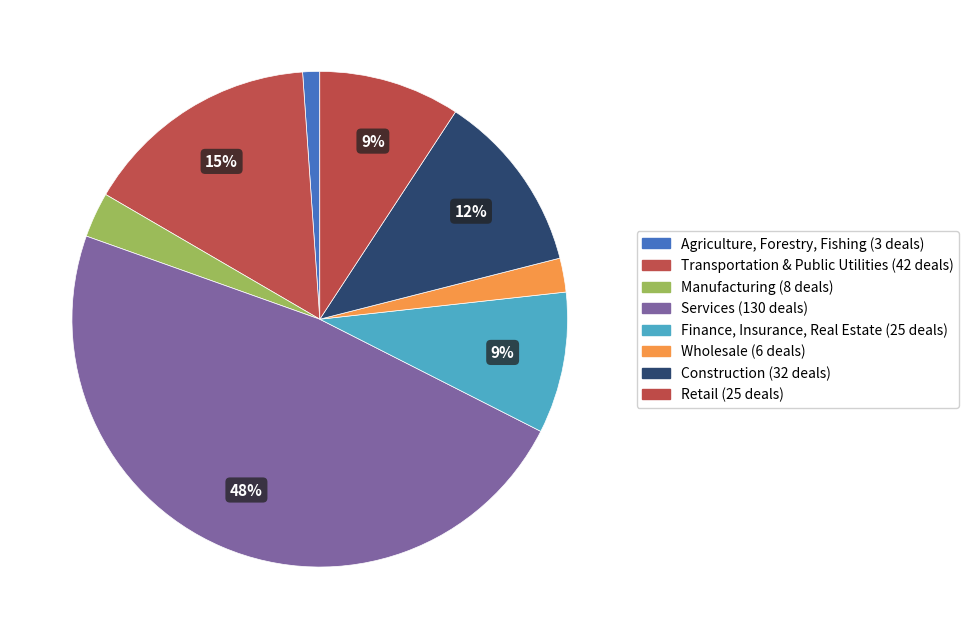

Does any single category account for the majority?

No